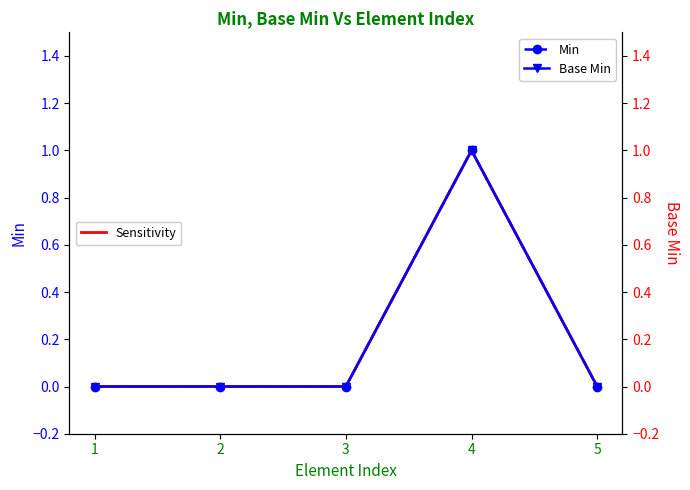

The value of Min at 3 is 0. True or false?

True